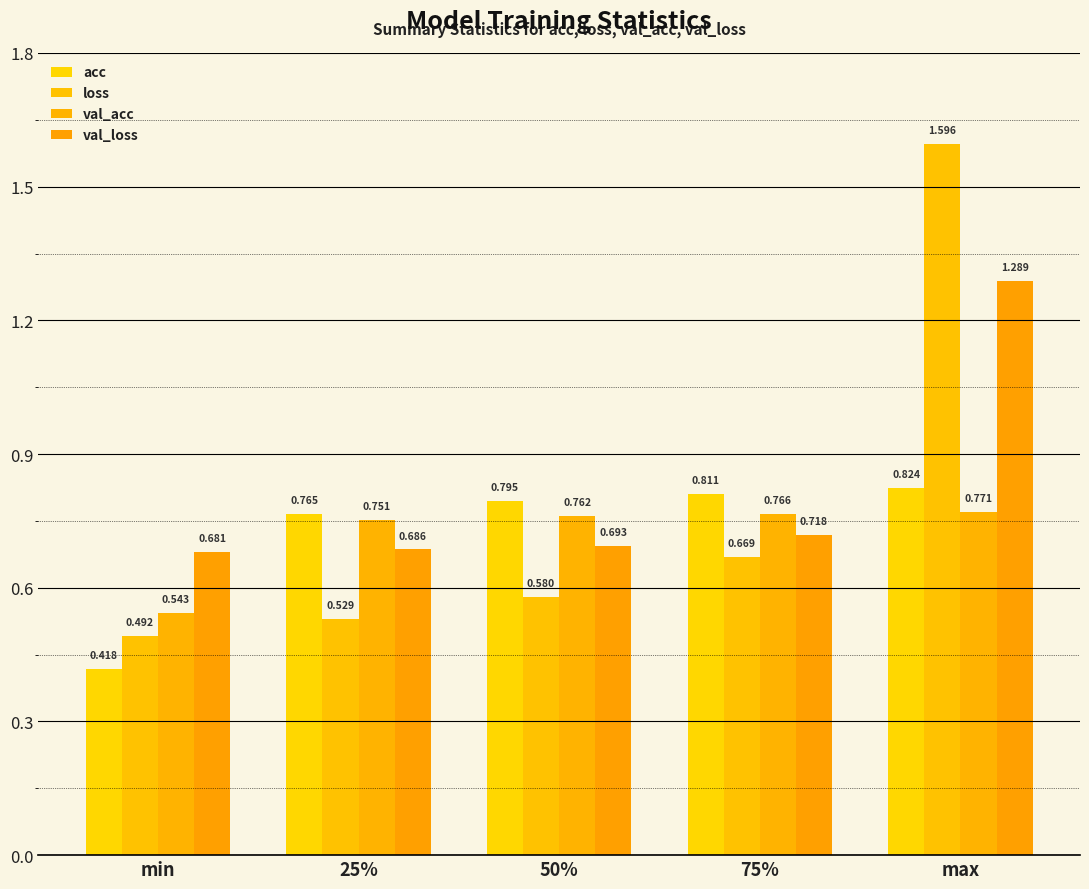

True or false: val_acc has a value of 0.8 at 75%.

True